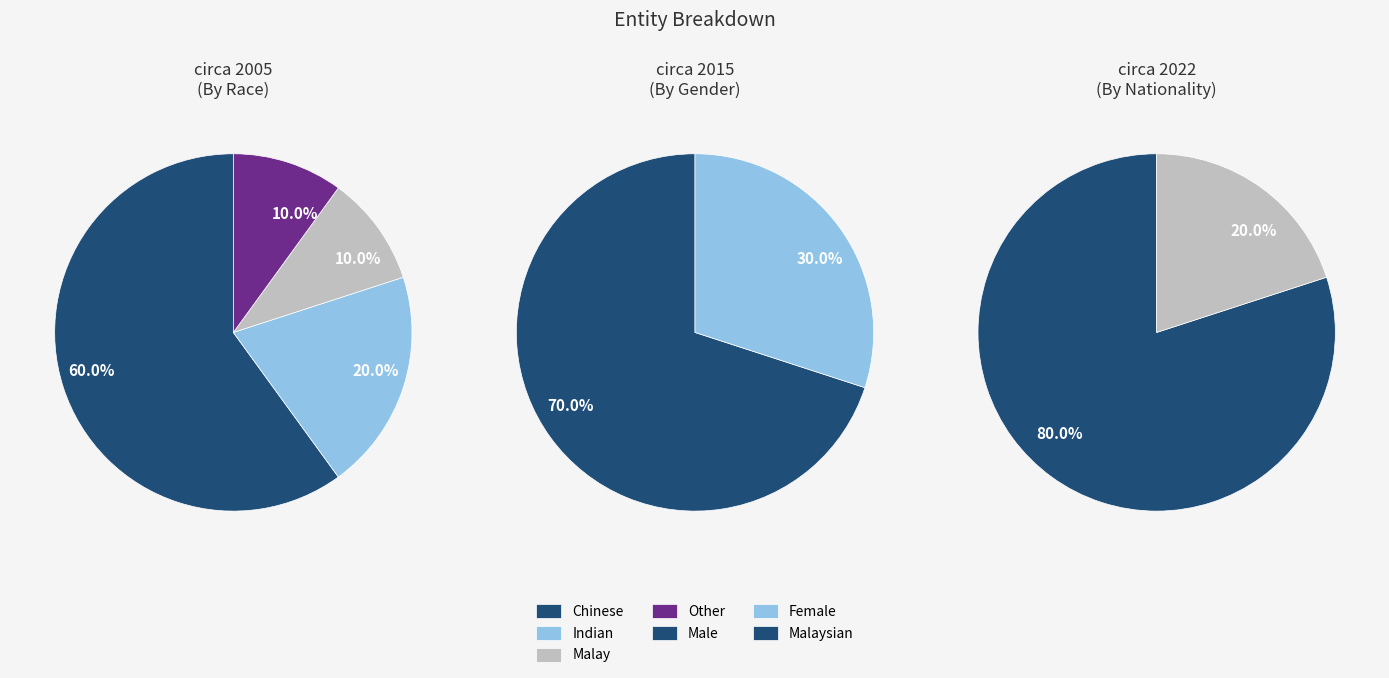

The Foreigner slice represents 10% of the pie. True or false?

False